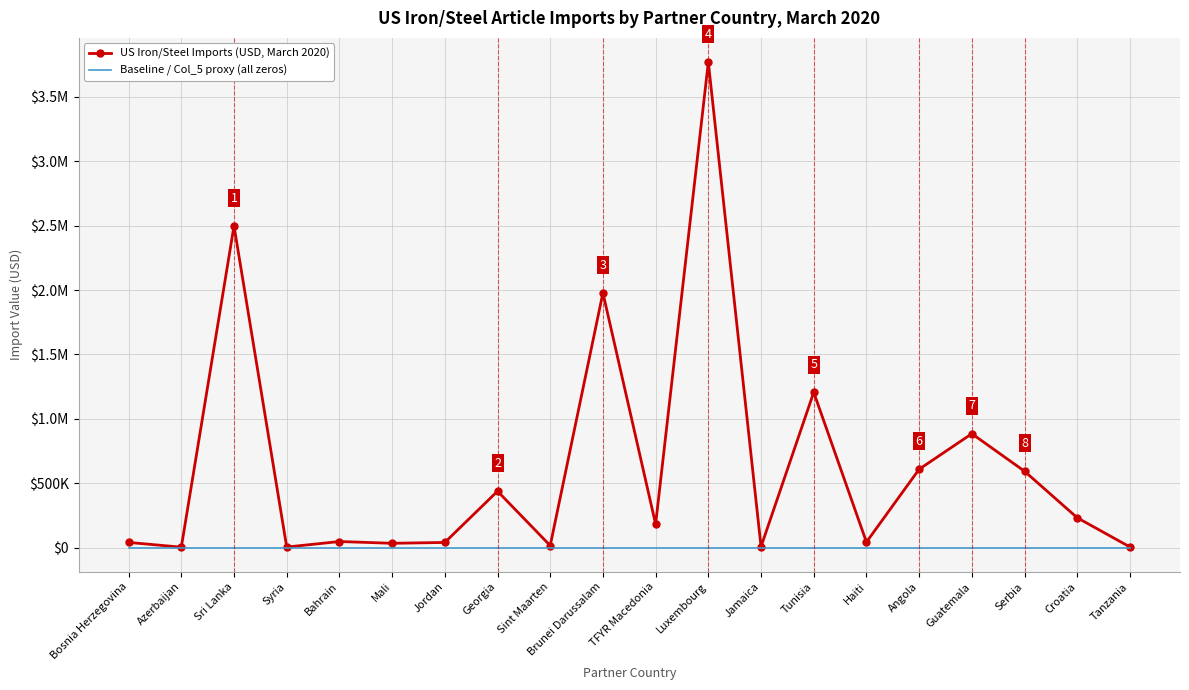

True or false: US Iron/Steel Imports (USD, March 2020) and Baseline / Col_5 proxy (all zeros) intersect in this chart.

False